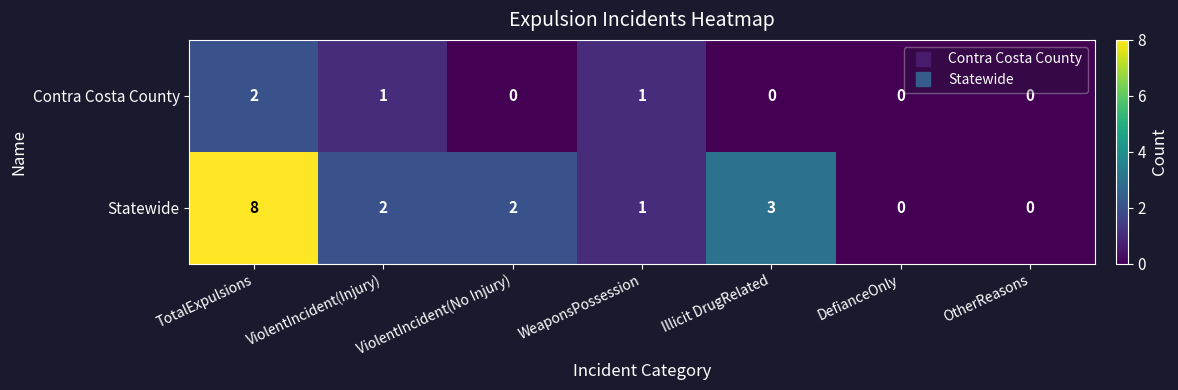

What is the difference between the maximum and minimum values in the Statewide series?

8